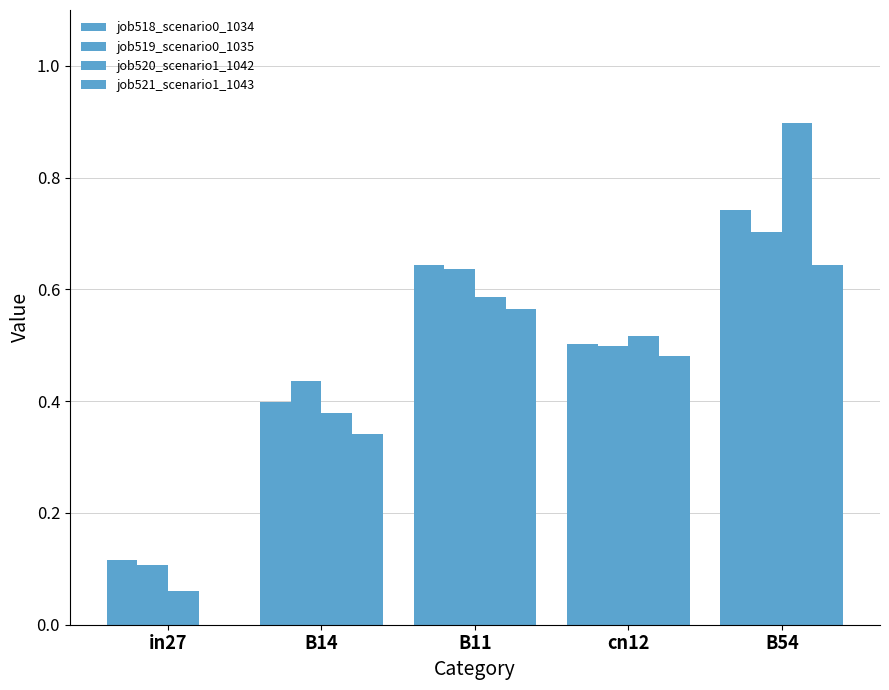

Which has a higher value, B54 or B11?

B54